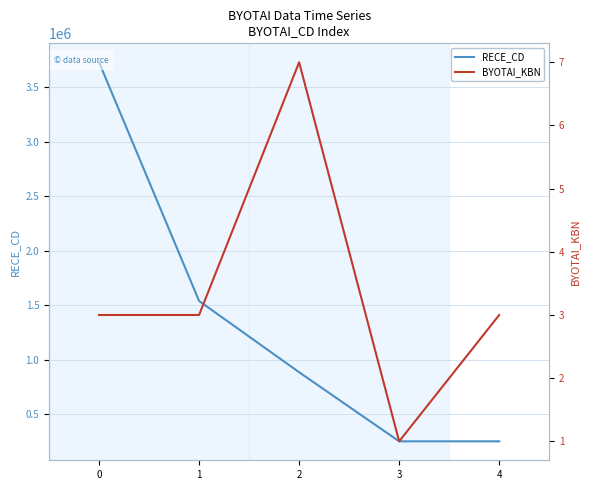

What is the difference between the maximum and second lowest values in the BYOTAI_KBN series?

4